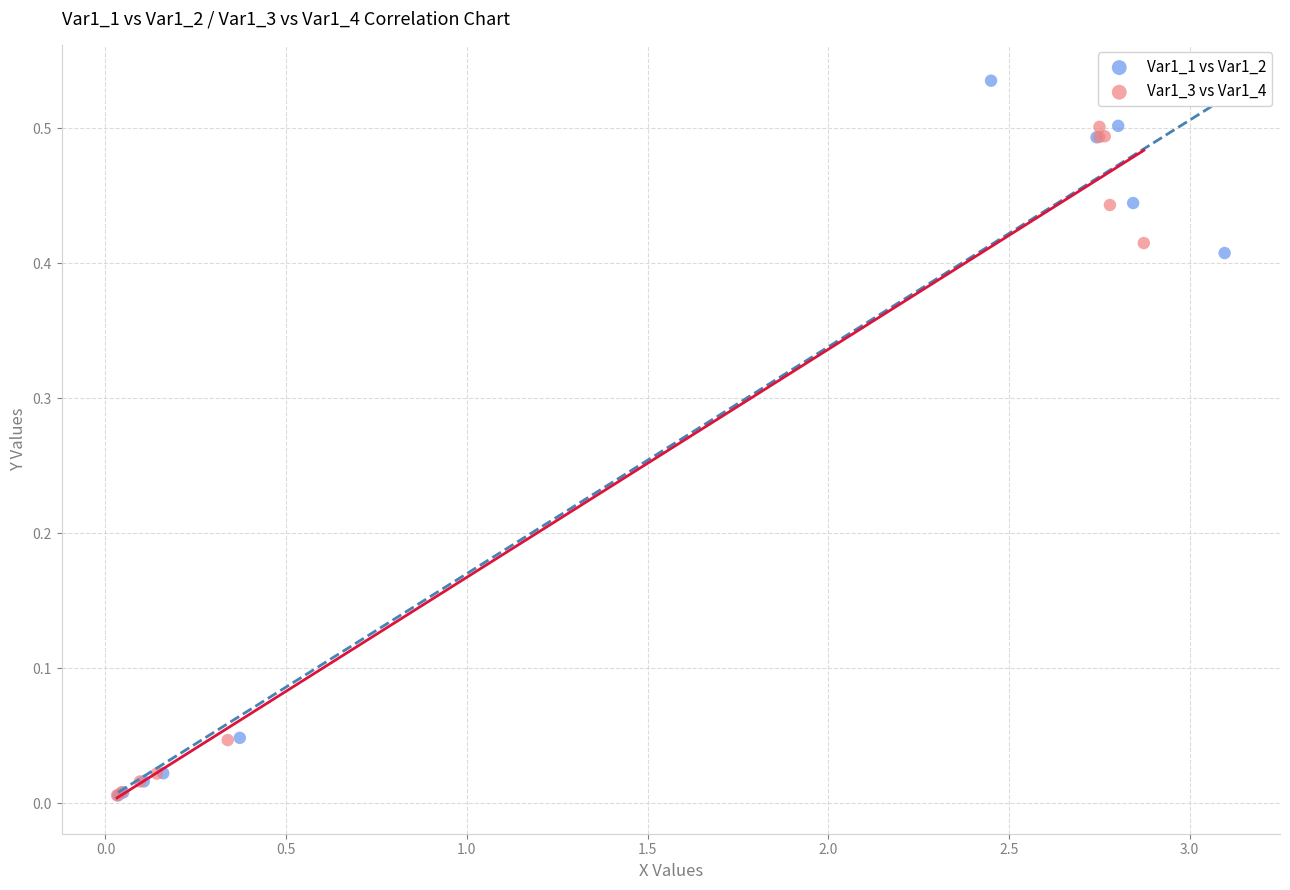

Which series reaches the maximum Y coordinate?

Var1_1 vs Var1_2